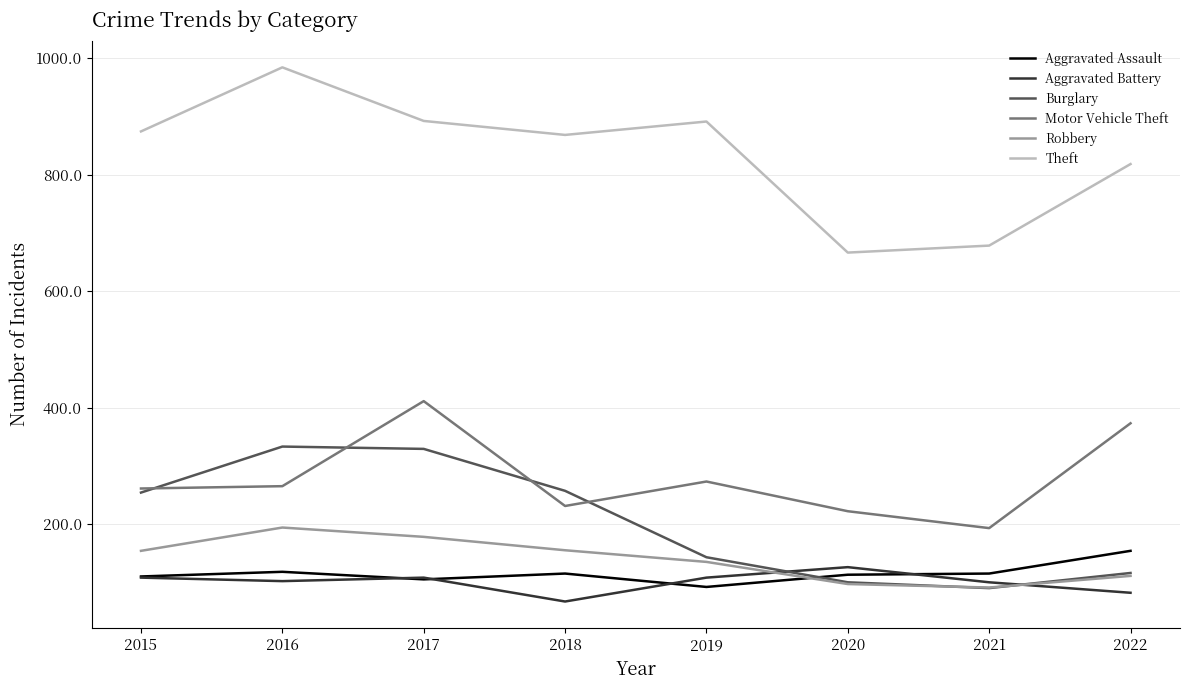

True or false: Aggravated Assault has a value of 92 at 2019.

True